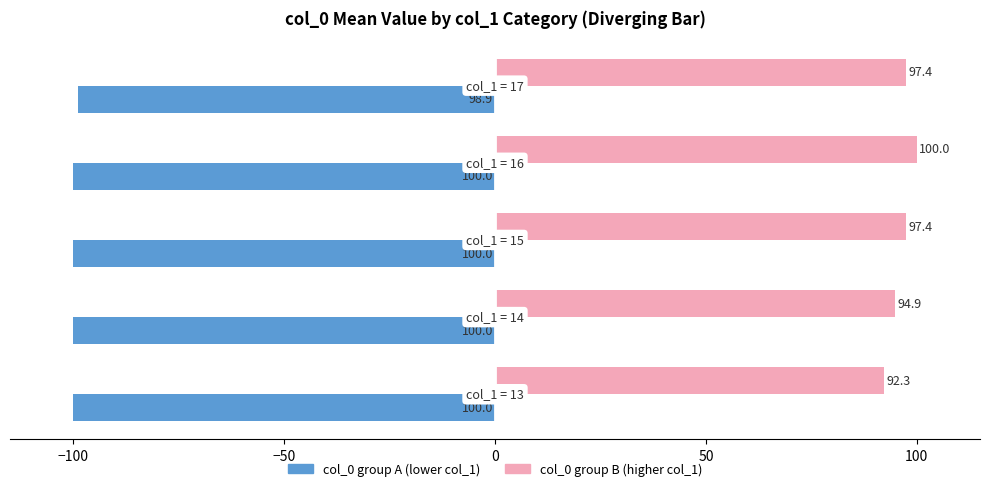

What is the greatest value displayed?

100.0